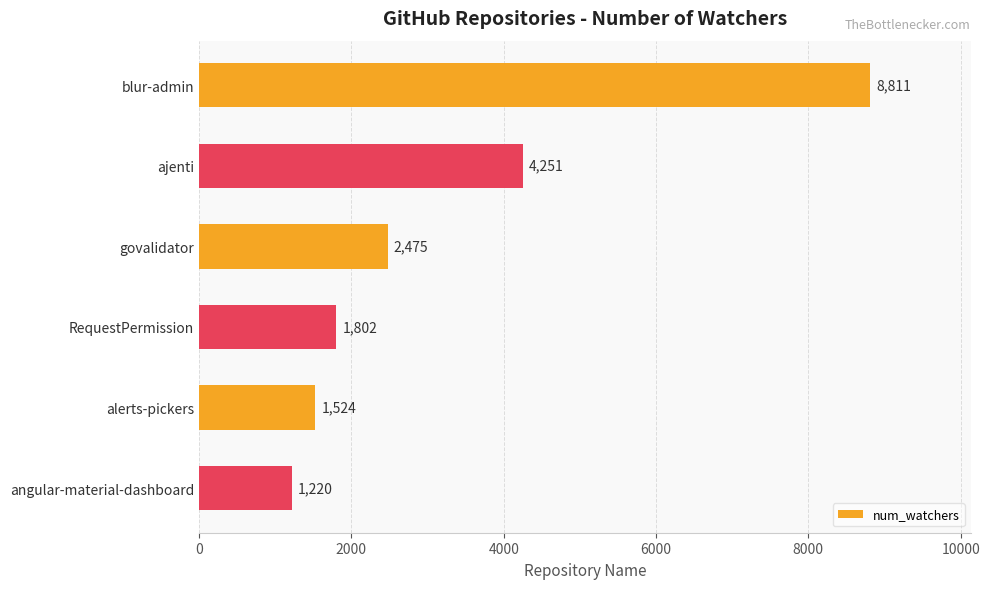

How many data points are less than 2475?

3